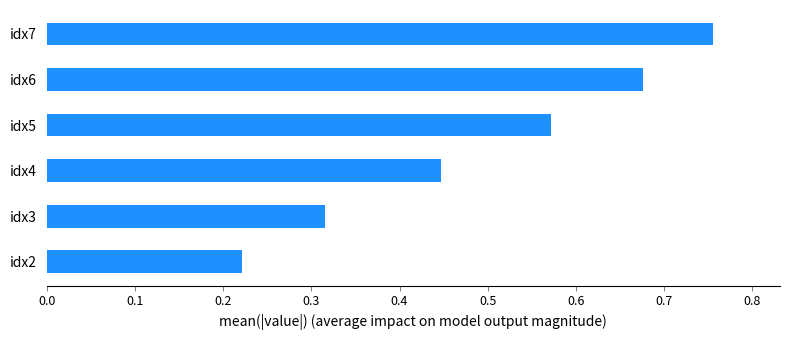

Is it true that the value at idx3 is 0.6?

False